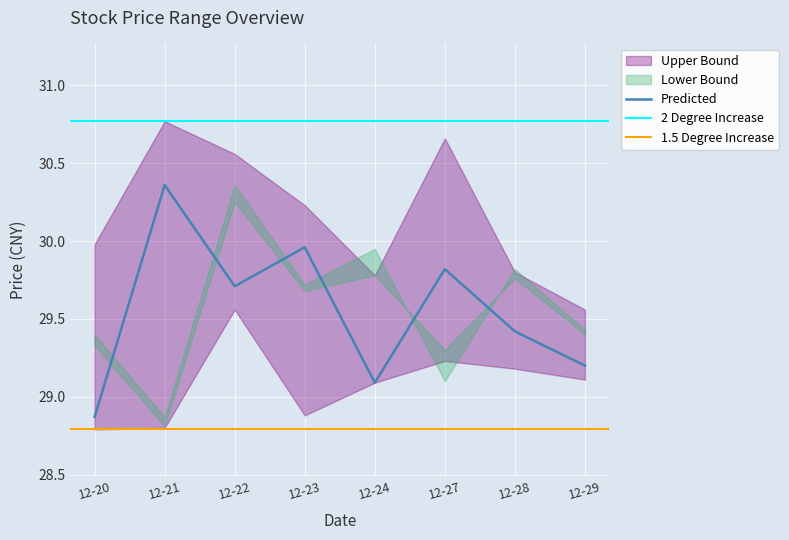

True or false: low has a value of 10.2 at 2021-12-23.

False